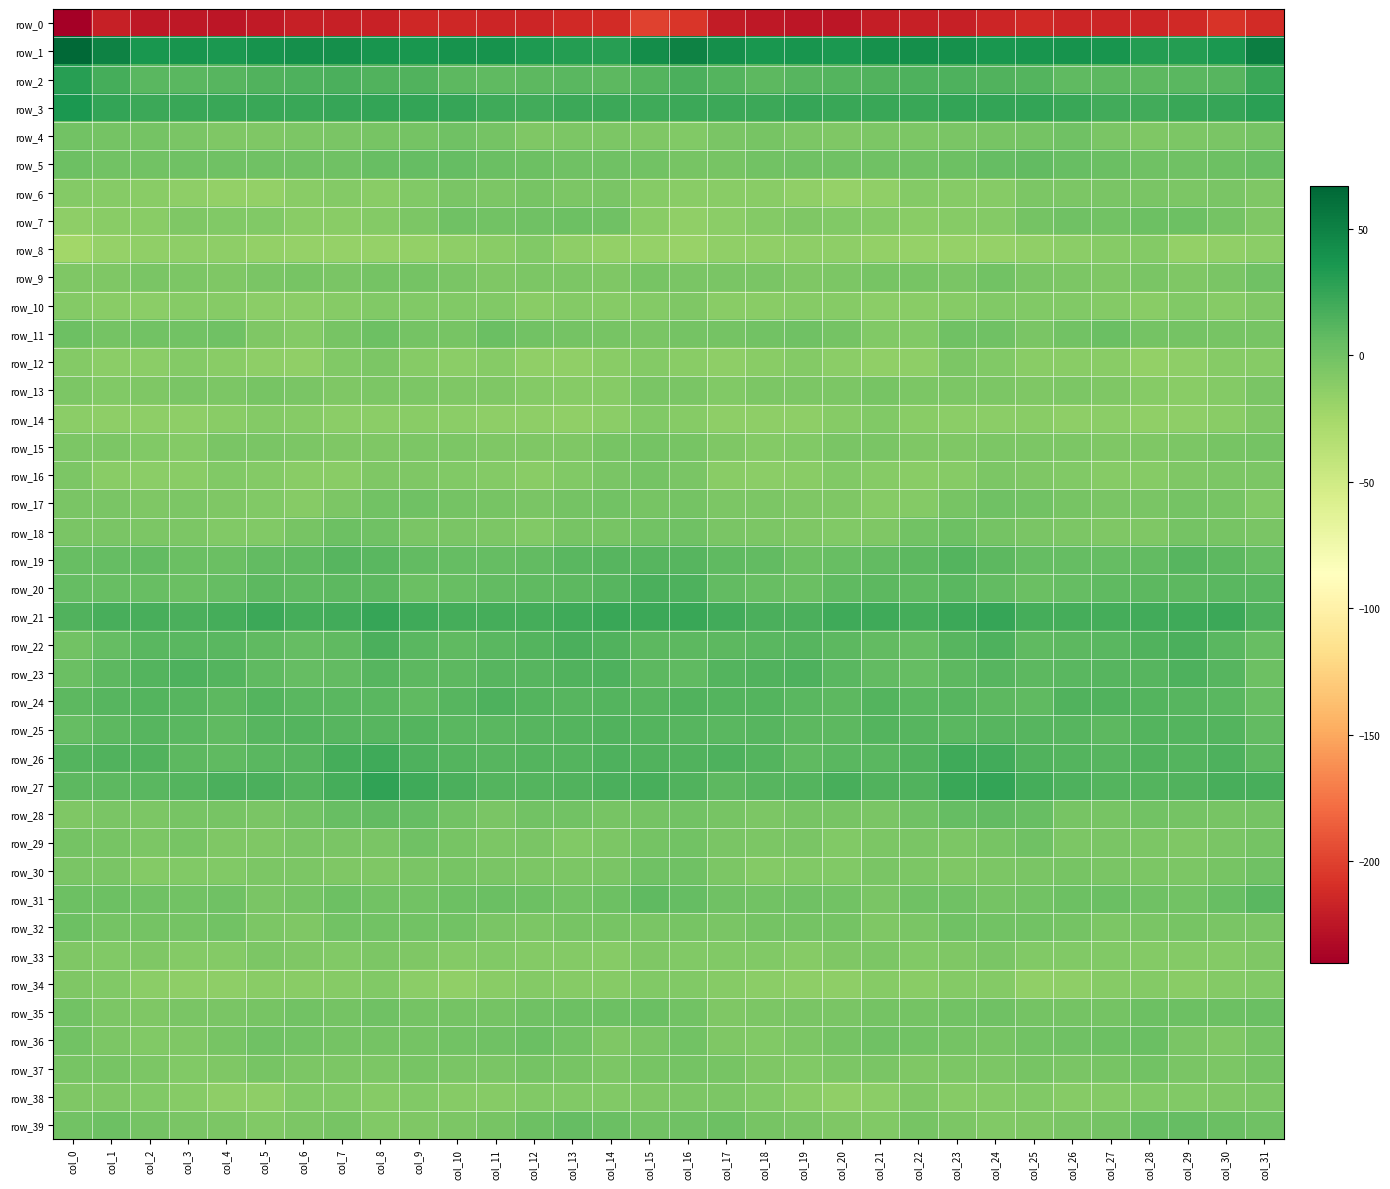

What is the smallest value displayed?

-240.1